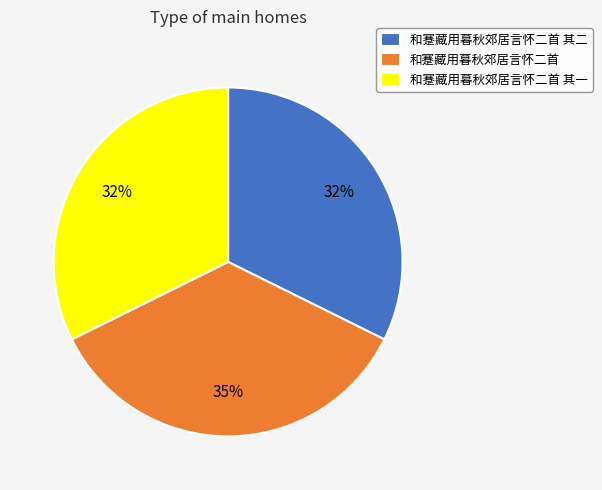

How many segments does this pie chart have?

3